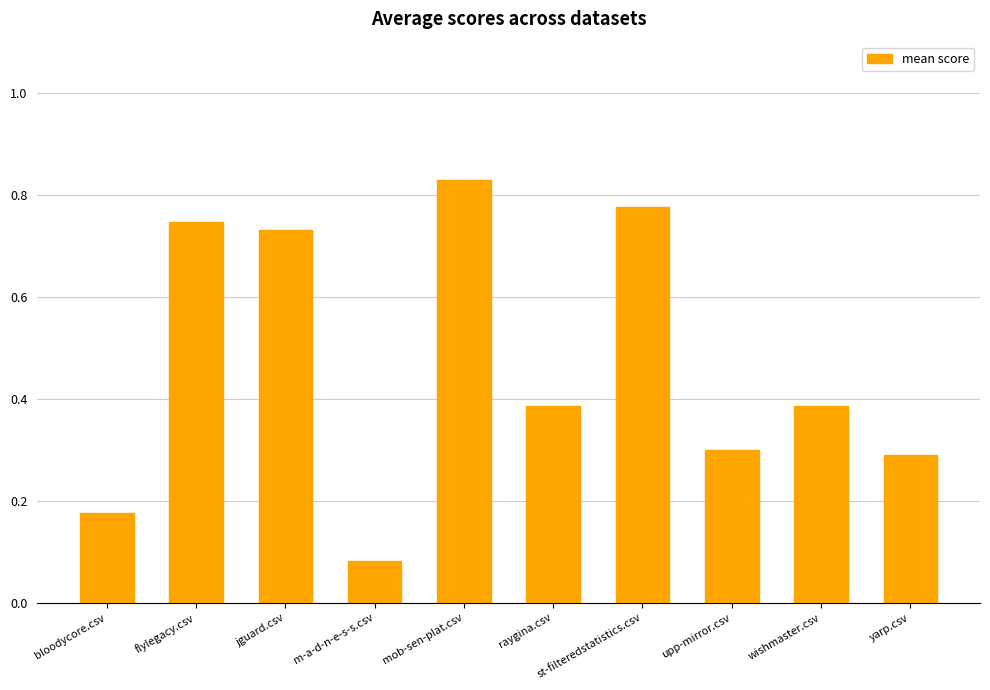

Which category has the highest value across all series?

mob-sen-plat.csv